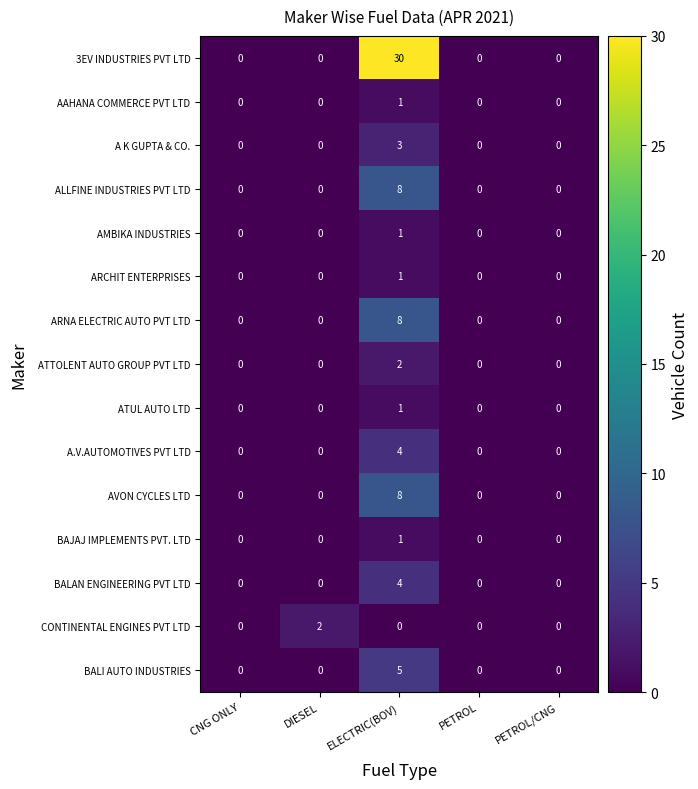

How many CONTINENTAL ENGINES PVT LTD values are between 0 and 1?

4